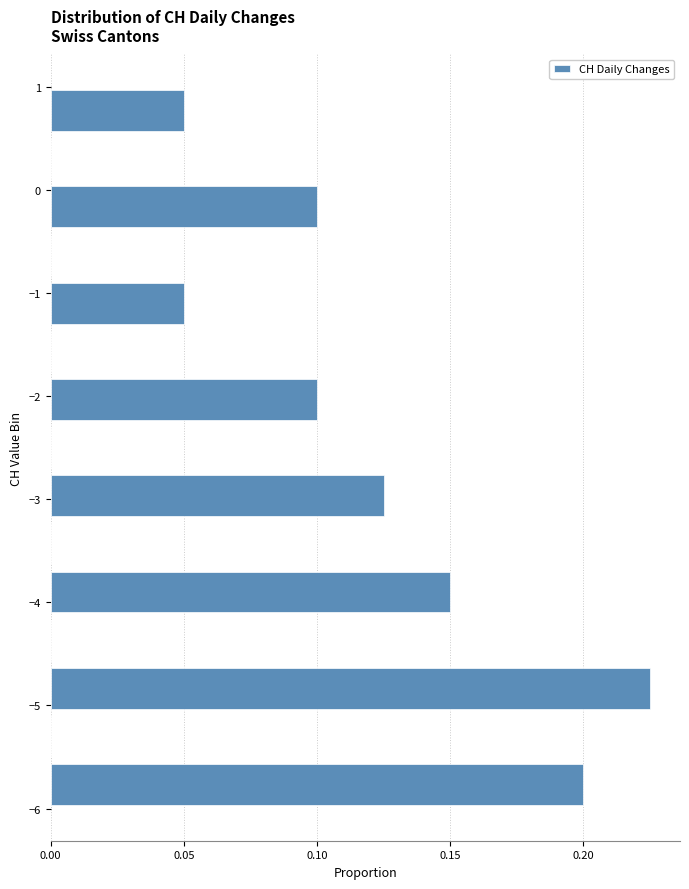

Reading bottom to top, transcribe this chart: for each bar, give the range it covers on the y-axis and its length. Neither the bar edges nor the lengths are printed on the chart, so give them approximately, as read against the axes.

-6.0 to -5.5: 0.200
-5.5 to -5.1: 0
-5.1 to -4.6: 0.225
-4.6 to -4.1: 0
-4.1 to -3.7: 0.150
-3.7 to -3.2: 0
-3.2 to -2.7: 0.125
-2.7 to -2.3: 0
-2.3 to -1.8: 0.100
-1.8 to -1.3: 0
-1.3 to -0.9: 0.050
-0.9 to -0.4: 0
-0.4 to 0.1: 0.100
0.1 to 0.5: 0
0.5 to 1.0: 0.050